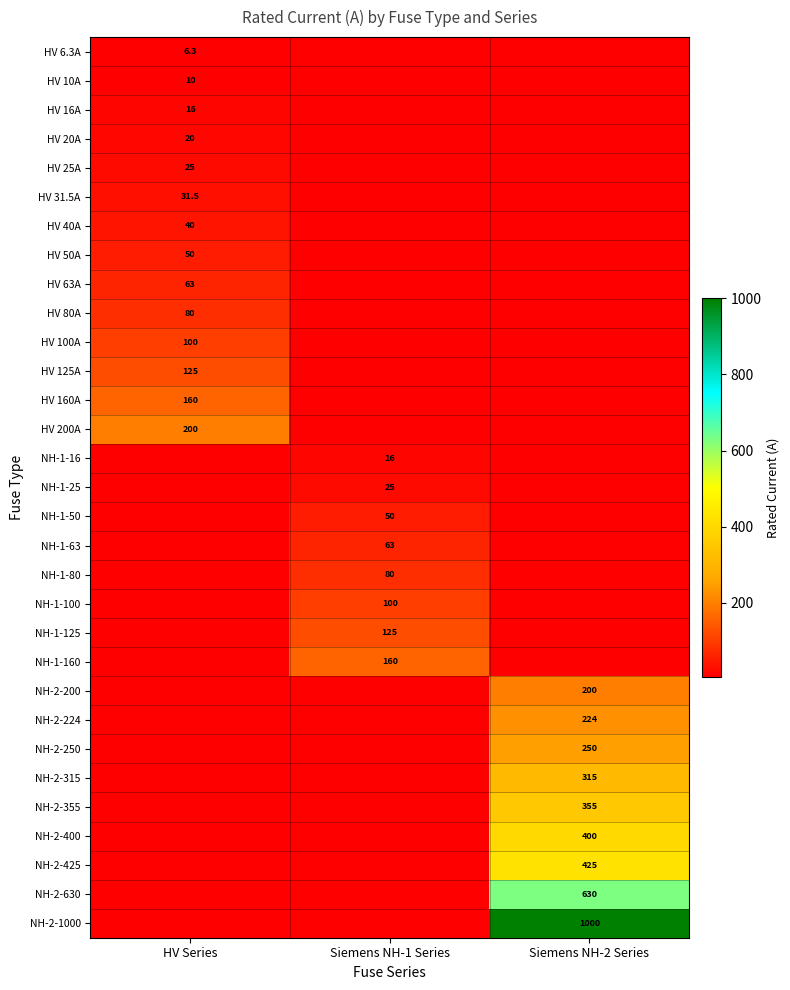

The value of NH-2-425 at Siemens NH-2 Series is 692.7. True or false?

False